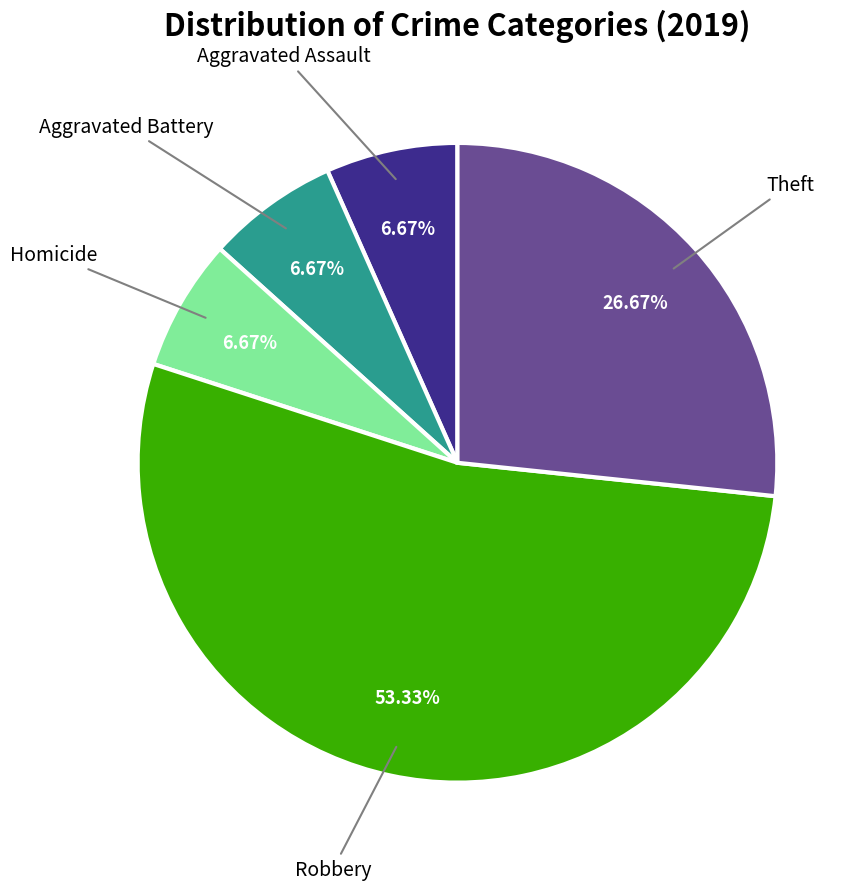

Is there a majority slice in this chart?

Yes